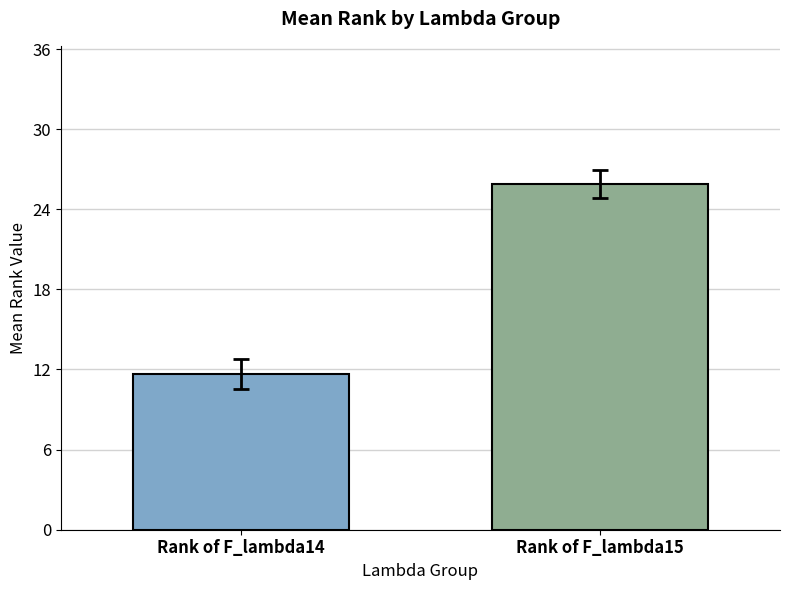

What is the smallest value displayed?

11.7